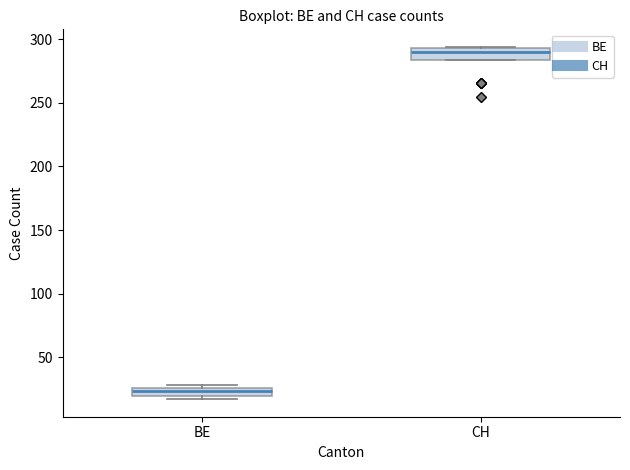

Which box has the highest median line?

CH